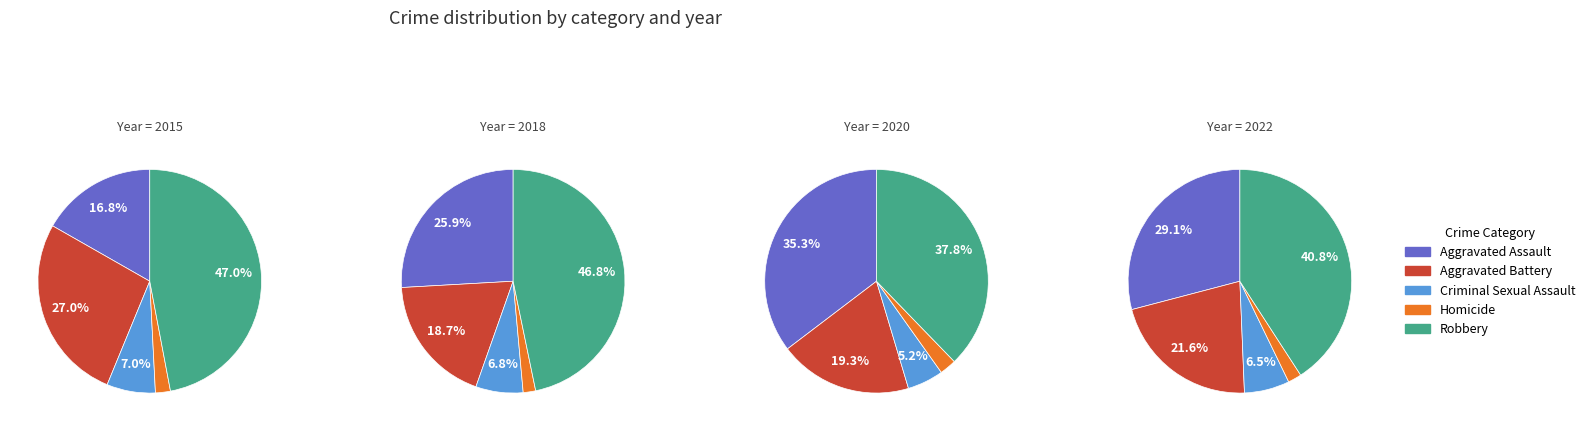

What portion of the pie excludes 0?

94.0%